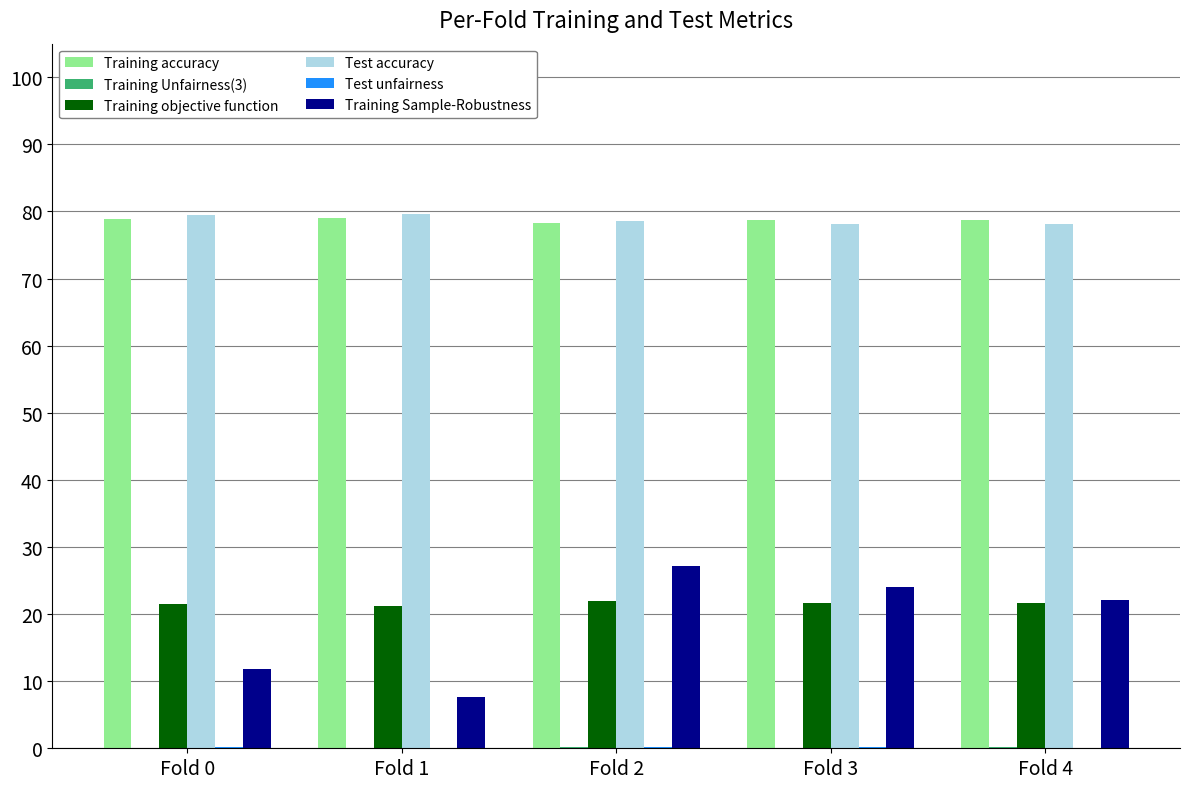

The Training objective function series shows 13.1 at Fold 3. True or false?

False